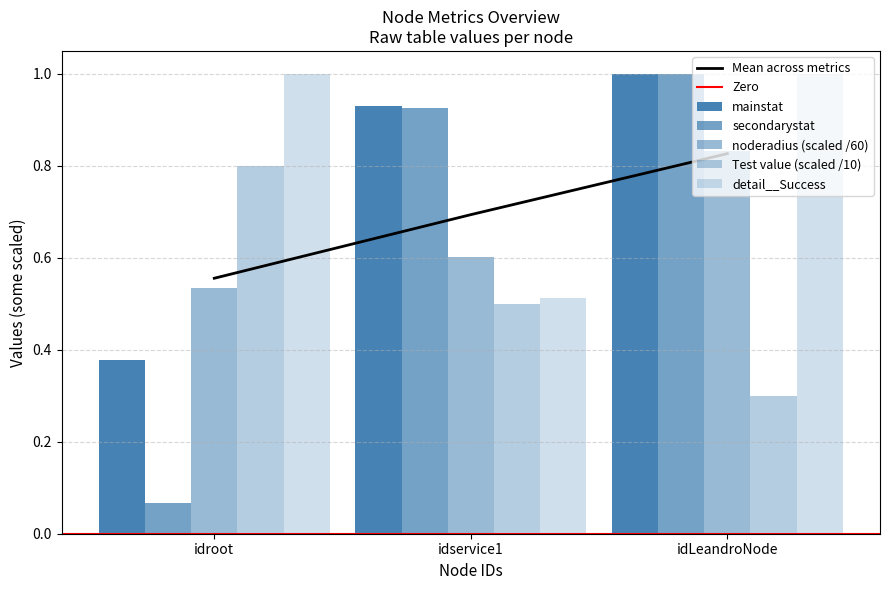

List the series in order of their peak value, lowest first.

Test value, noderadius, mainstat, secondarystat, detail__Success